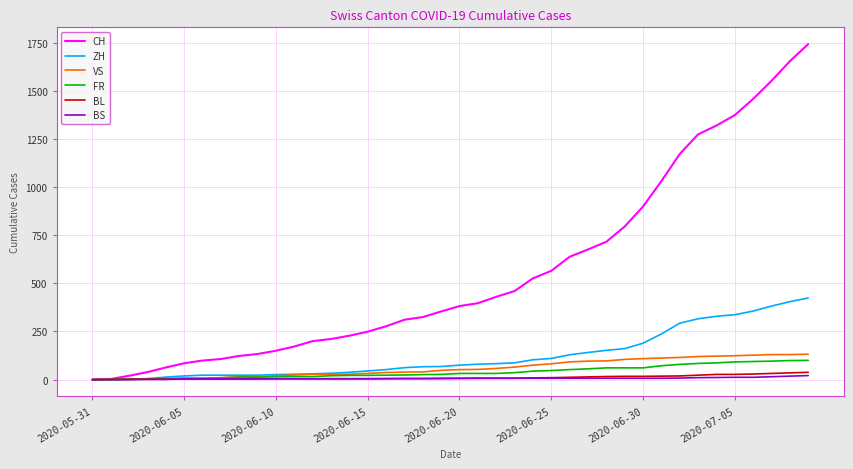

Which series has the largest total across all categories?

CH